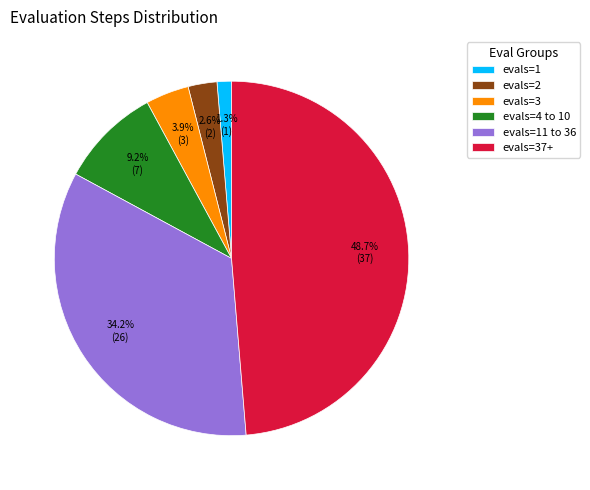

Between evals=4 to 10 and evals=2, which is larger?

evals=4 to 10